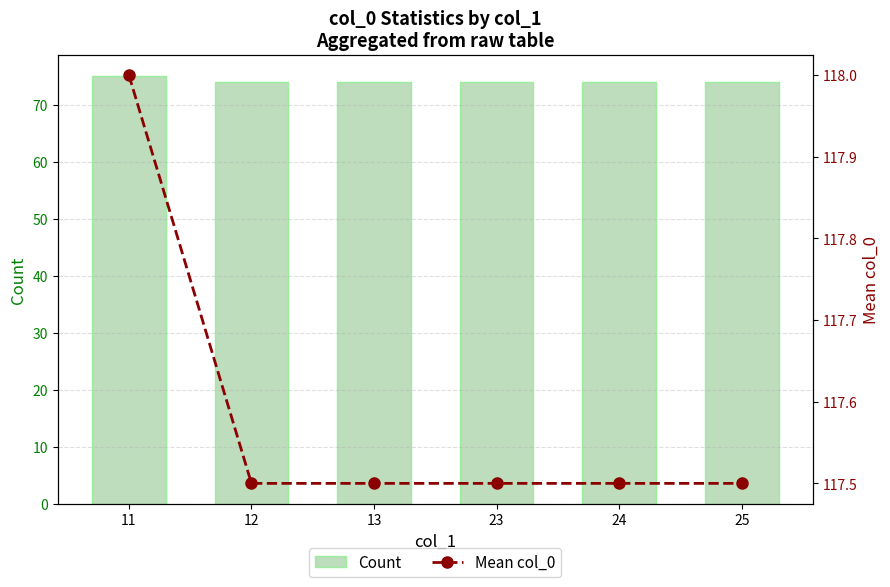

What is the approximate value of Mean col_0 at 24?

117.5